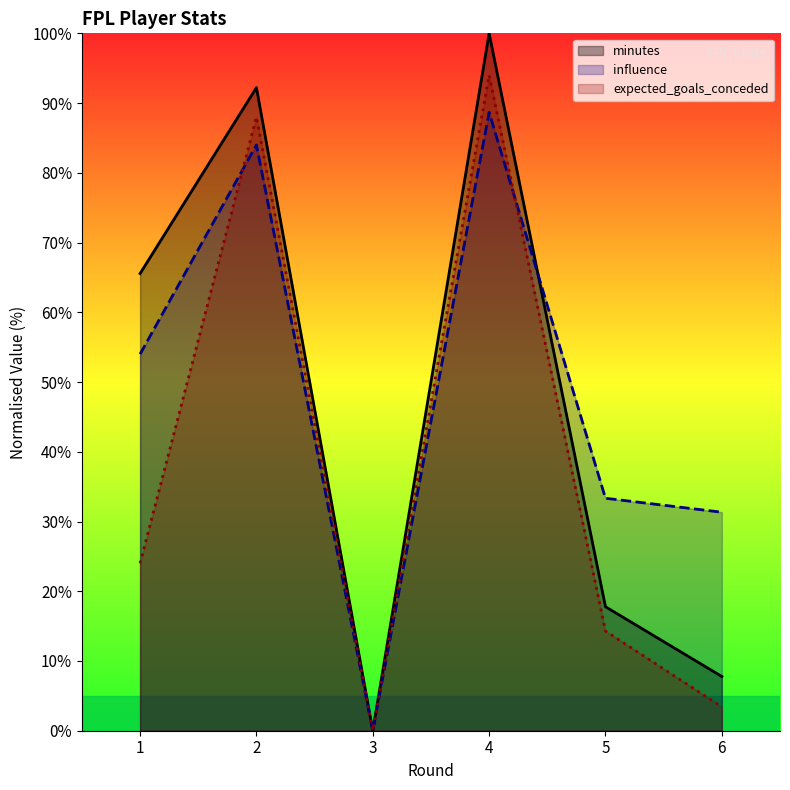

True or false: influence and expected_goals_conceded intersect in this chart.

True